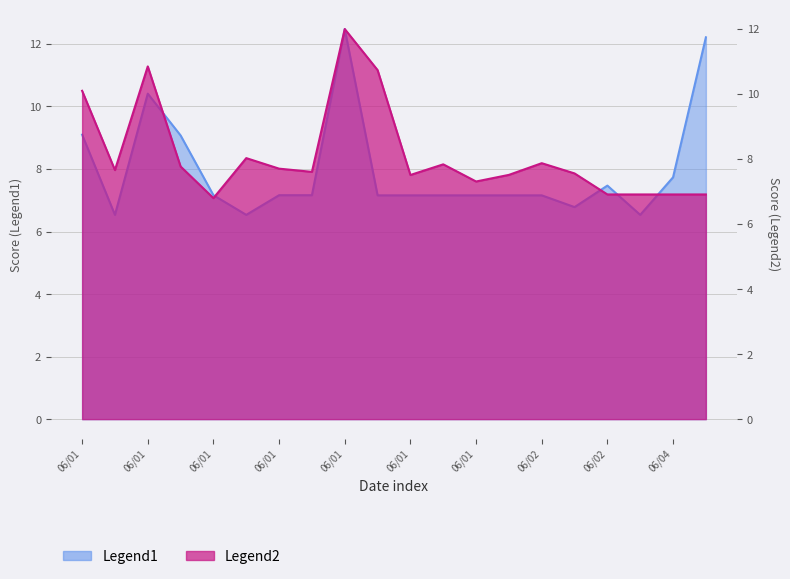

At which label does Legend2 first exceed 7?

06/01